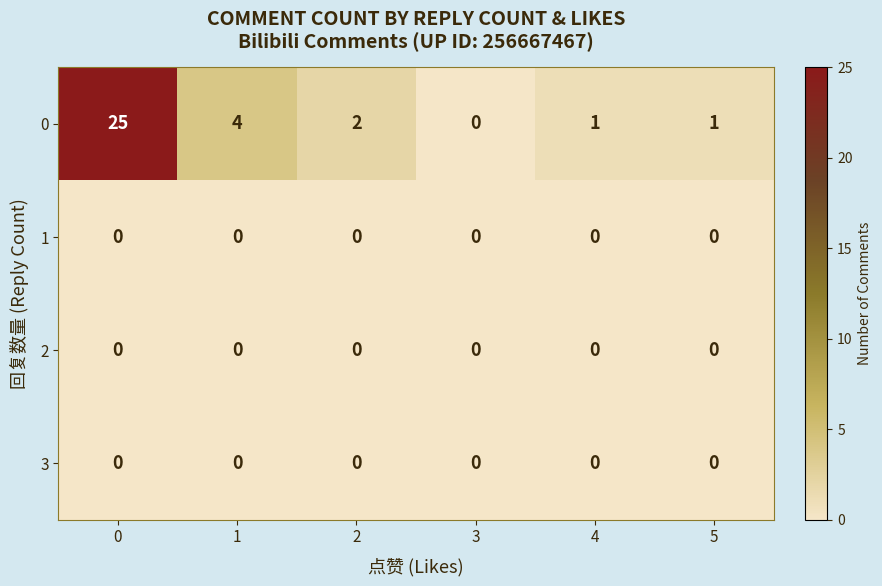

What is the spread (max minus min) of values at 2?

2